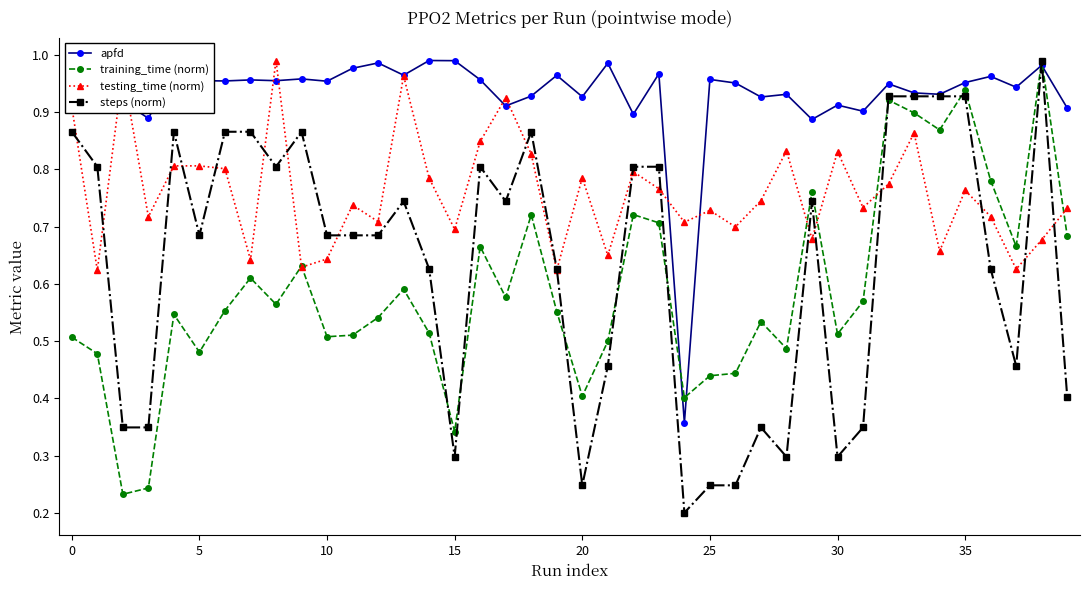

At how many categories does at least one series exceed 0?

40